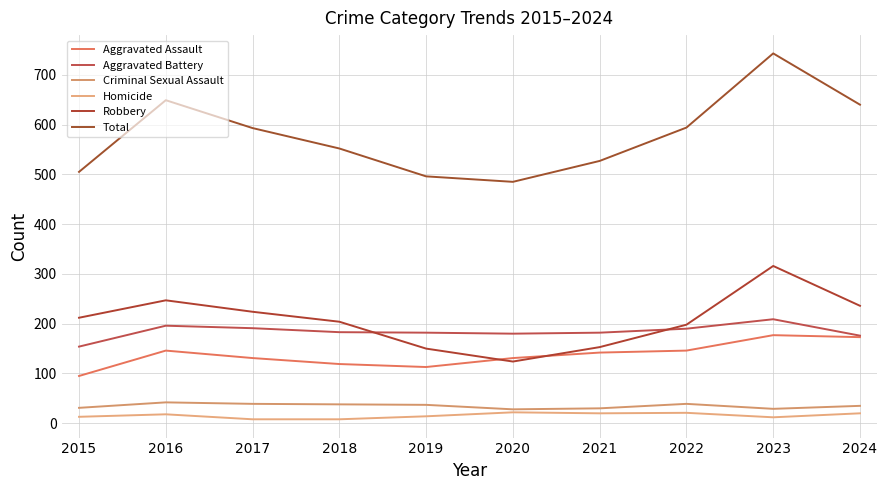

In Robbery, how many points are higher than both neighbors (excluding endpoints)?

2